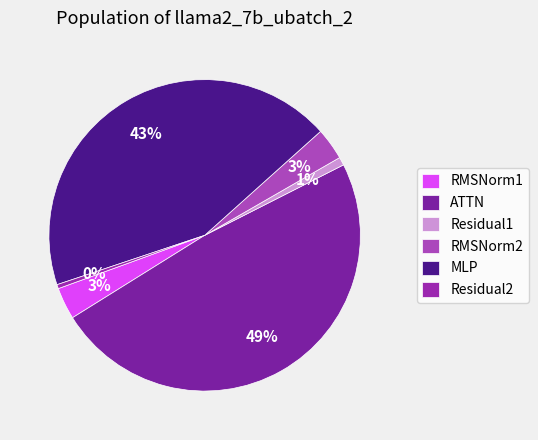

Is there a majority slice in this chart?

No